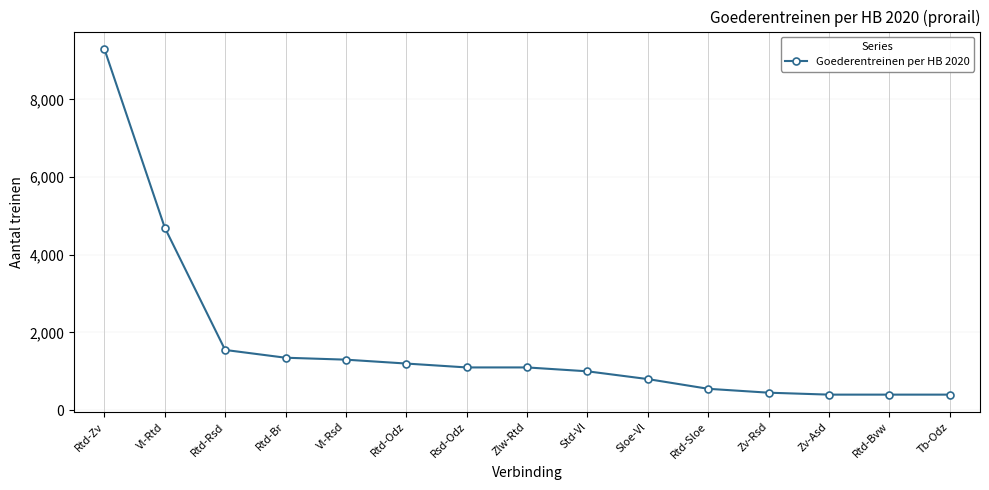

Reading left to right, transcribe all the data shown in this chart.

9300	4700	1550	1350	1300	1200	1100	1100	1000	800	550	450	400	400	400